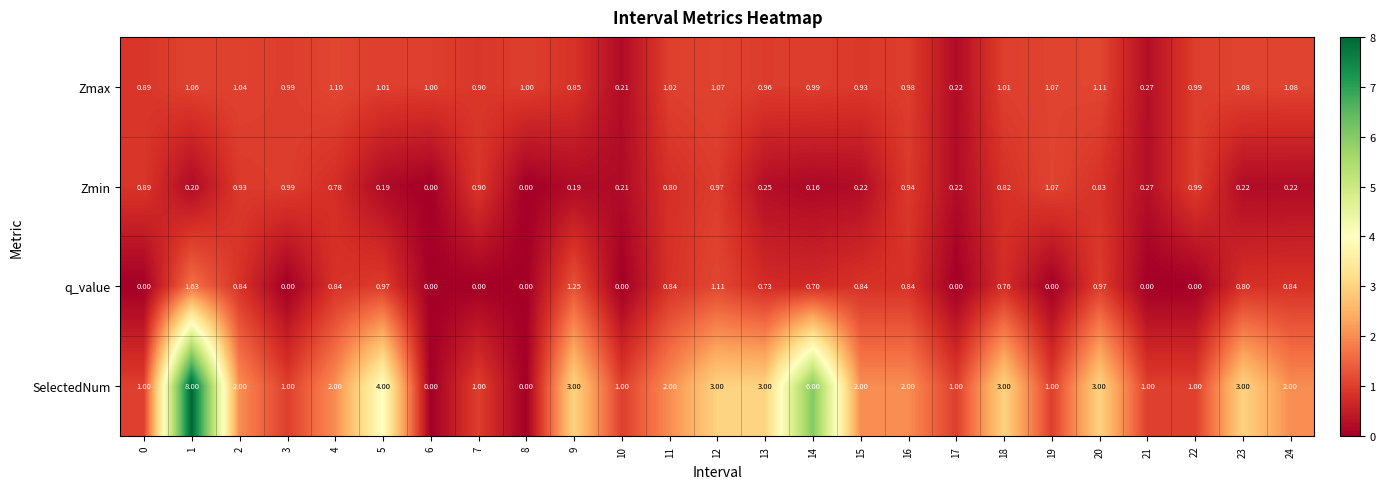

How many data points does each series have?

25